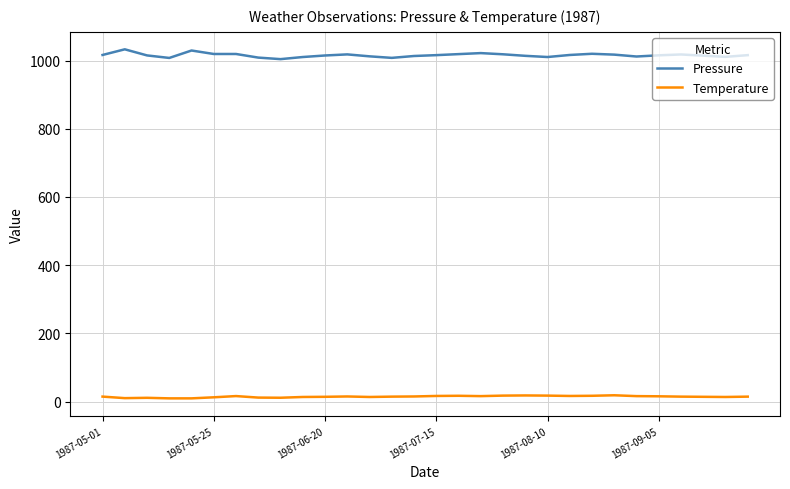

List the series in order of their overall mean, lowest first.

Temperature, Pressure